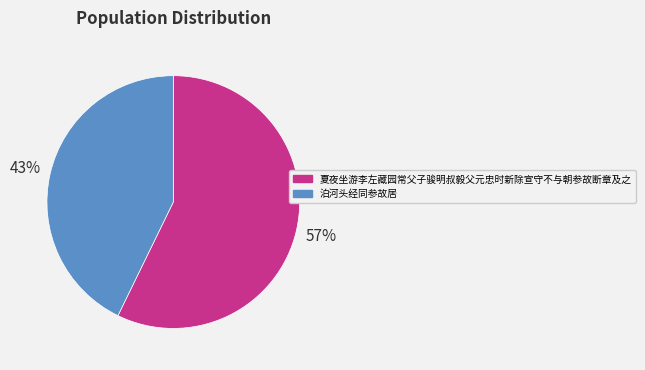

What is the ratio of the value at 夏夜坐游李左藏园常父子骏明叔毅父元忠时新除宣守不与朝参故断章及之 to the value at 泊河头经同参故居?

1.3